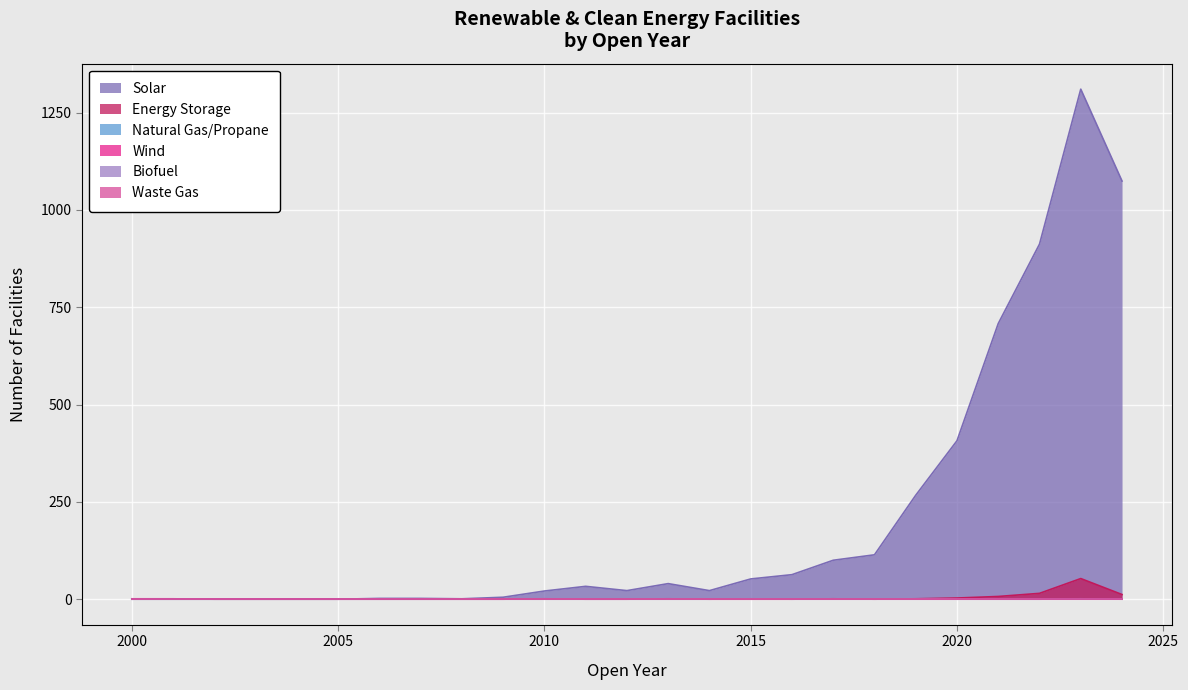

What is the sum of the Energy Storage values at 2011 and 2019?

1